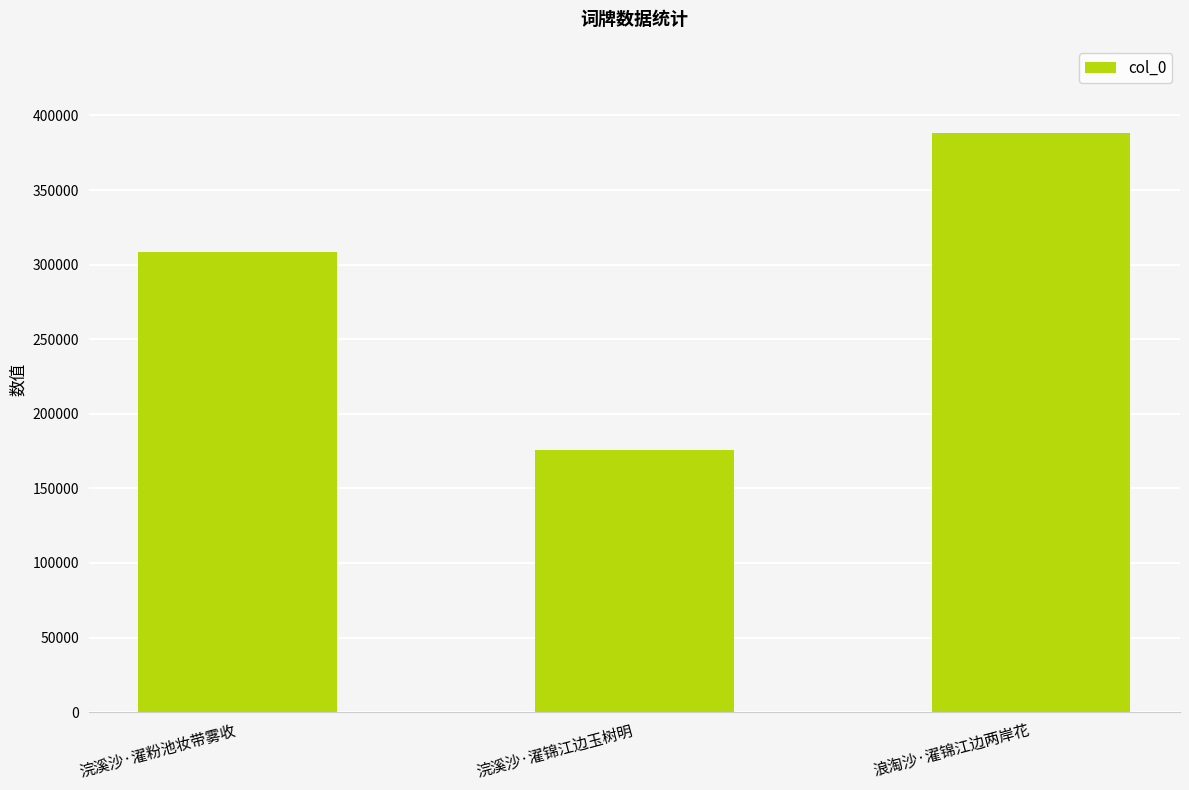

The value at 浣溪沙·濯锦江边玉树明 is 175402. True or false?

True